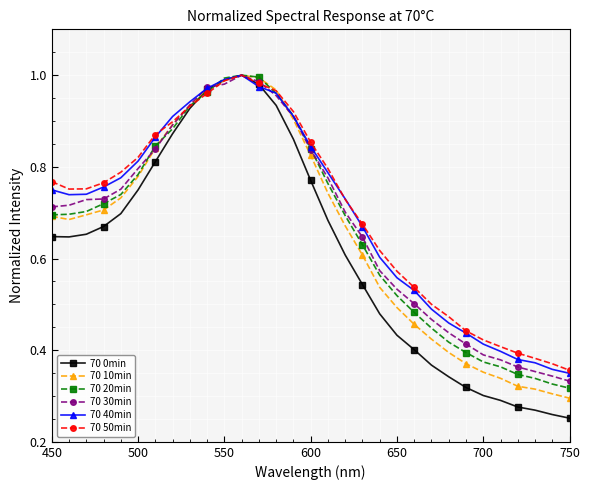

Which series has the largest range (max minus min)?

70 0min